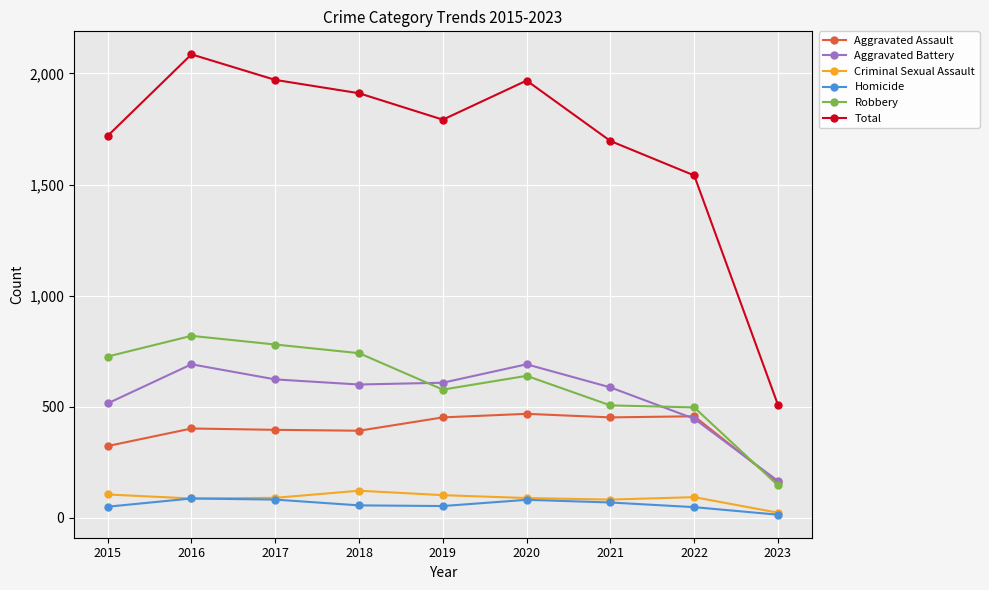

Which label corresponds to the smallest value in the chart?

2023